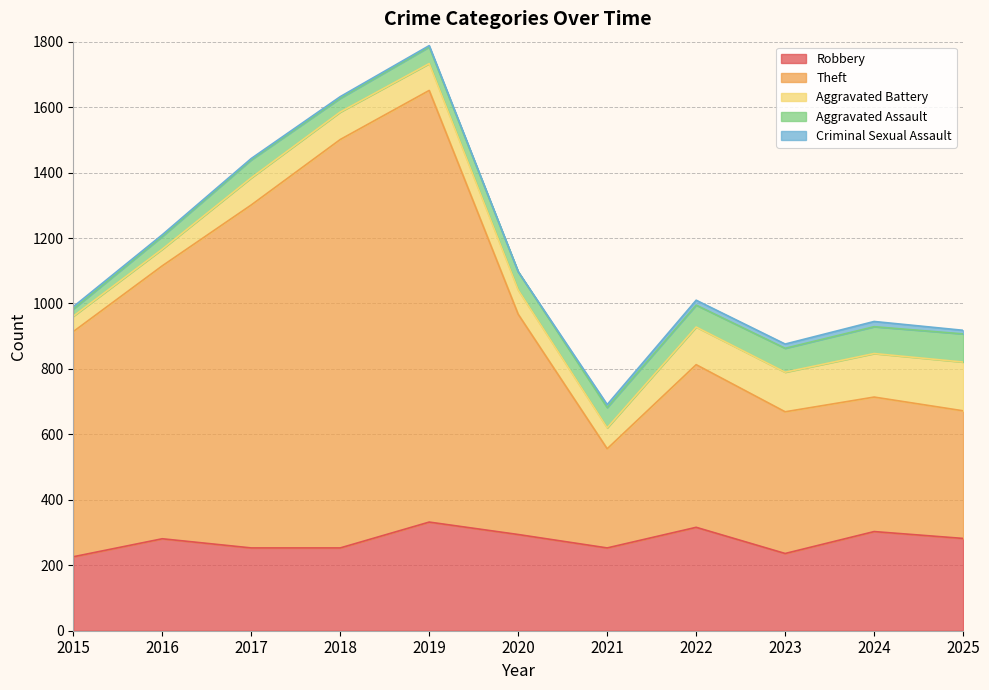

What is the average value of the Aggravated Assault series?

58